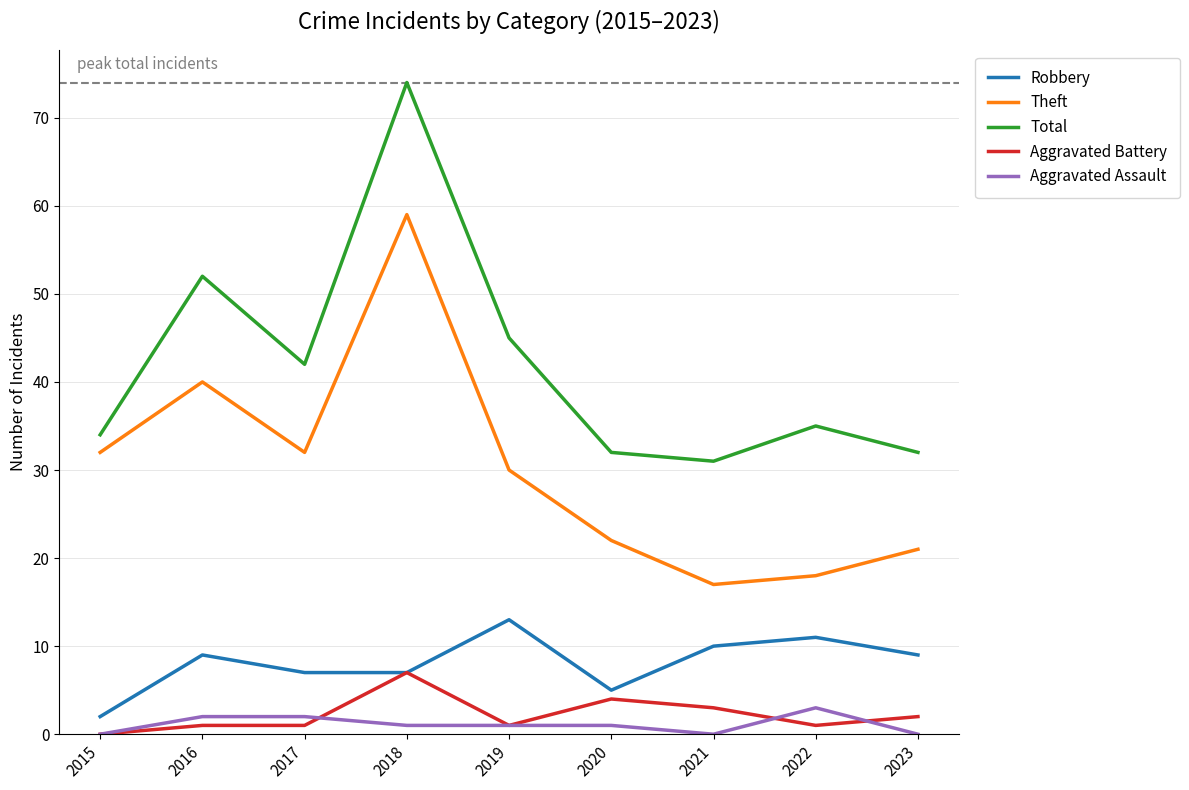

Reading right to left, list all the values displayed in this chart.

Robbery: 9	11	10	5	13	7	7	9	2
Theft: 21	18	17	22	30	59	32	40	32
Total: 32	35	31	32	45	74	42	52	34
Aggravated Battery: 2	1	3	4	1	7	1	1	0
Aggravated Assault: 0	3	0	1	1	1	2	2	0